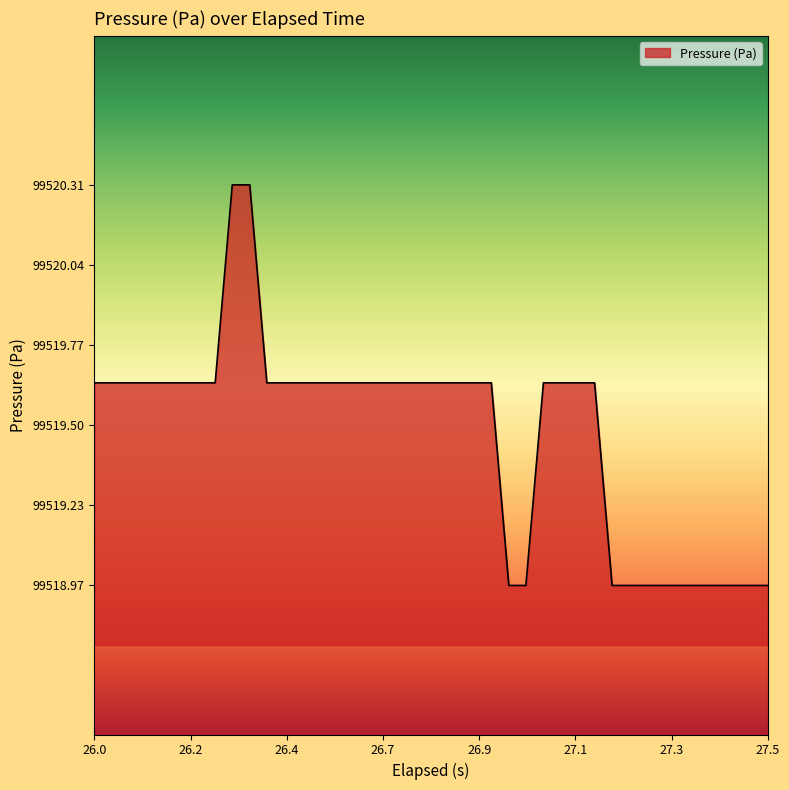

What is the difference between the maximum and minimum values?

1.3